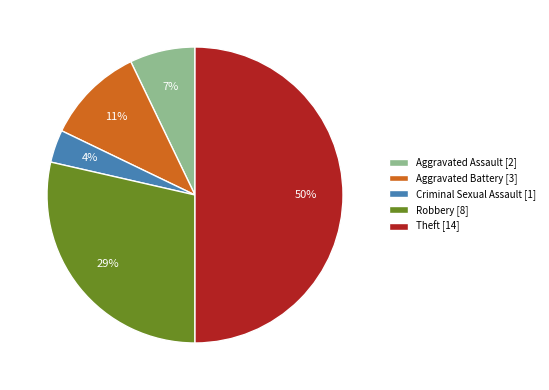

Which has a higher value, Robbery [8] or Theft [14]?

Theft [14]